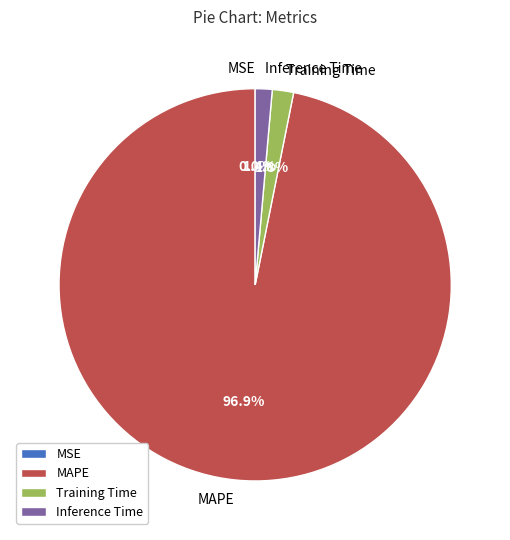

How much of the chart is everything except Training Time?

98.2%